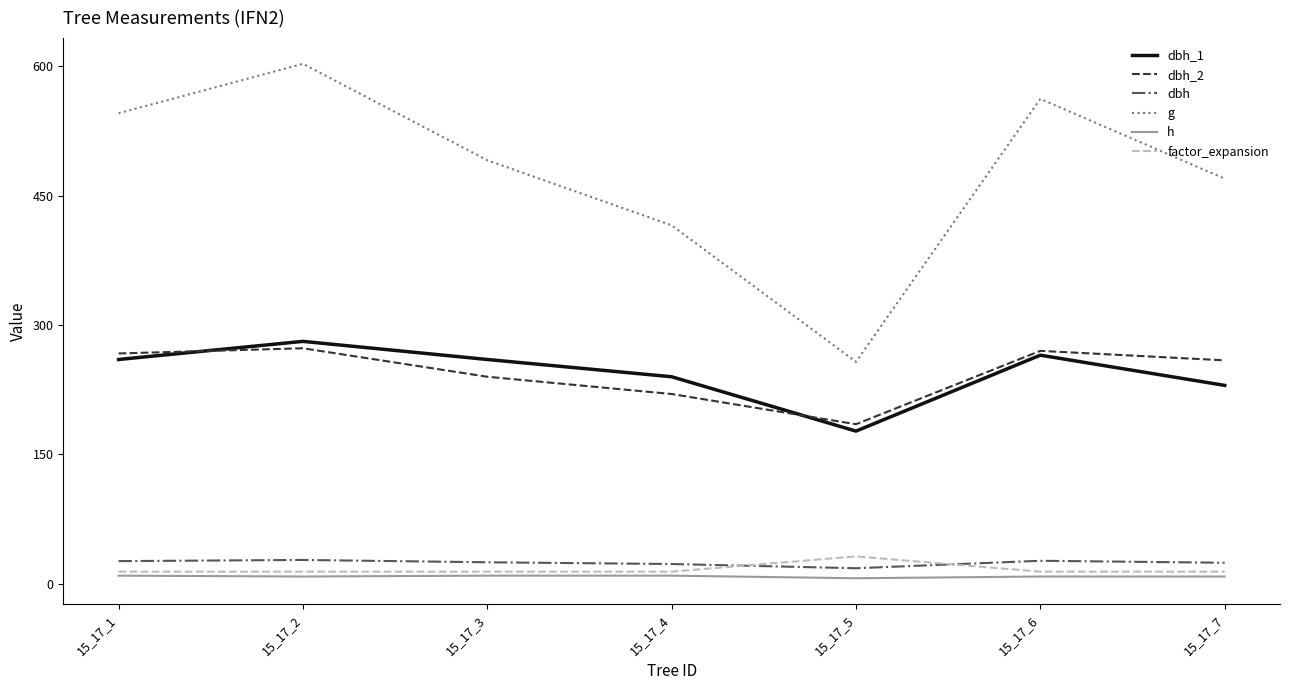

True or false: g and dbh_2 intersect in this chart.

False